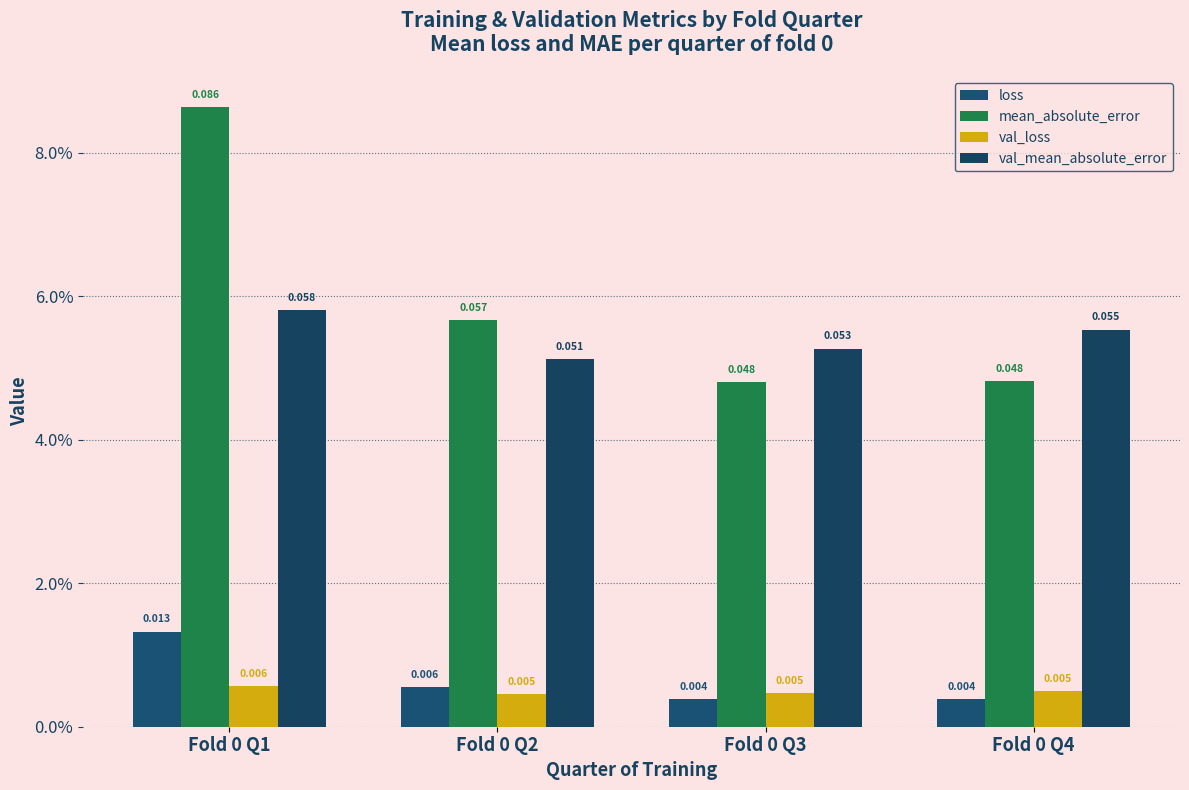

True or false: val_mean_absolute_error has a value of 0.0 at Fold 0 Q2.

False